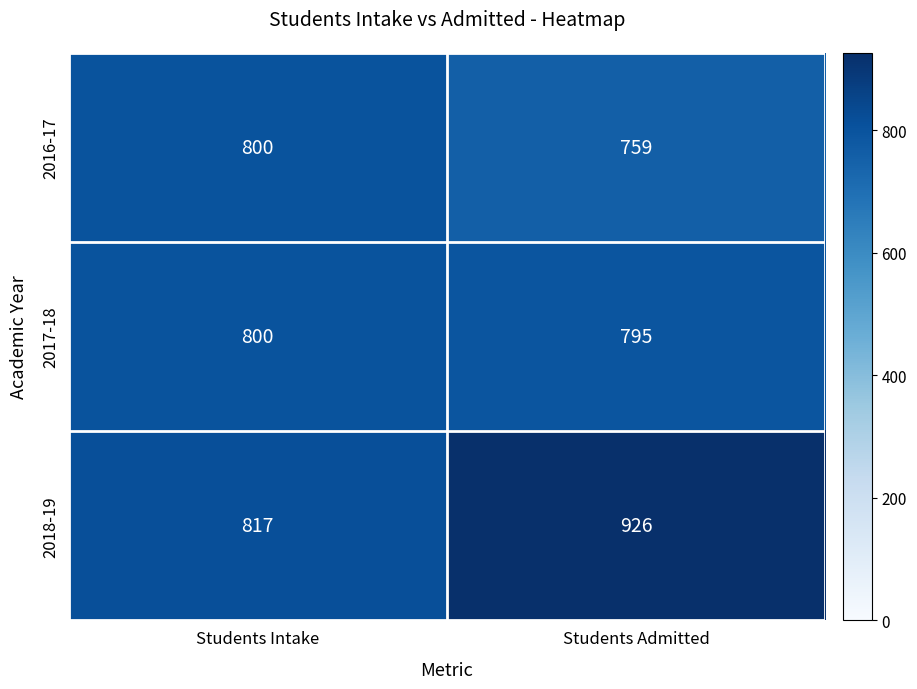

What is the minimum value for 2017-18?

795